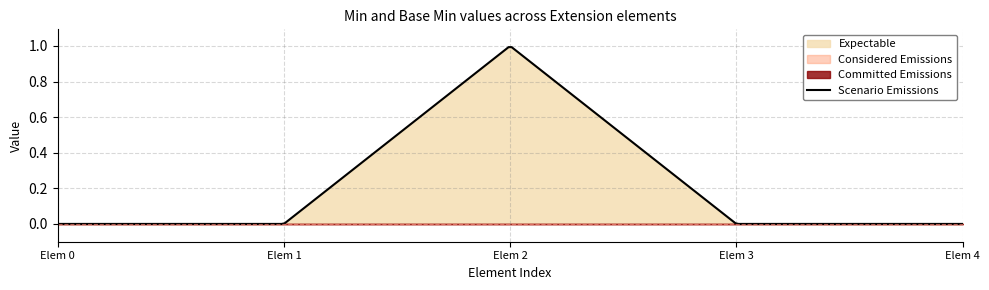

How many lines are shown in the chart?

2